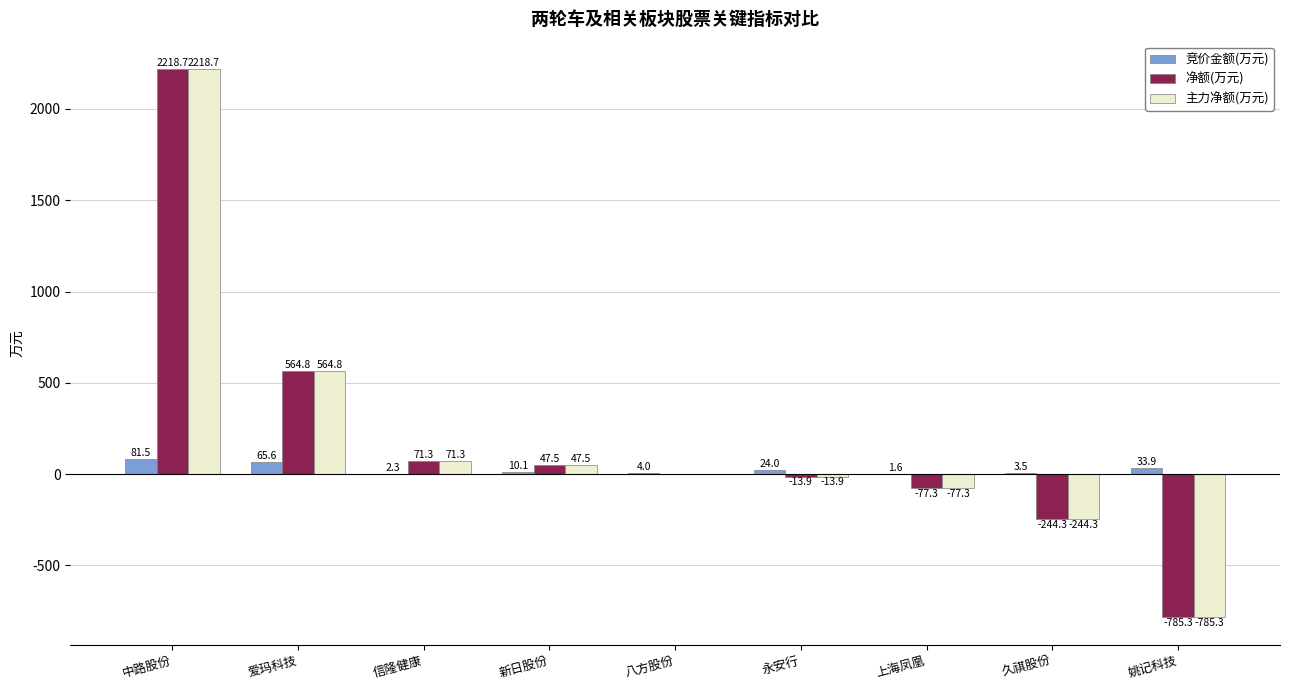

The value of 主力净额(万元) at 新日股份 is 47.5. True or false?

True